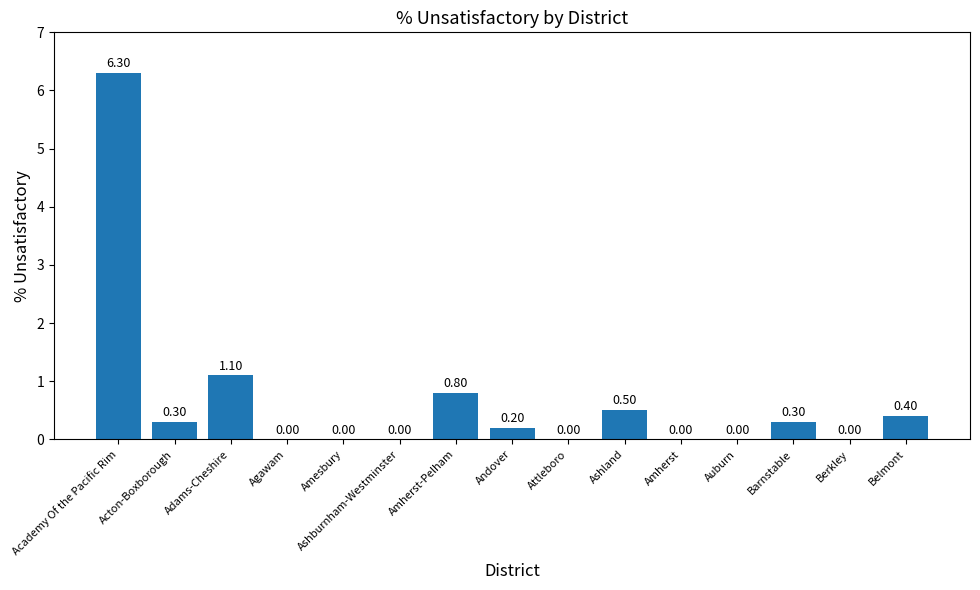

What is the change in value from Ashland to Auburn?

-0.5